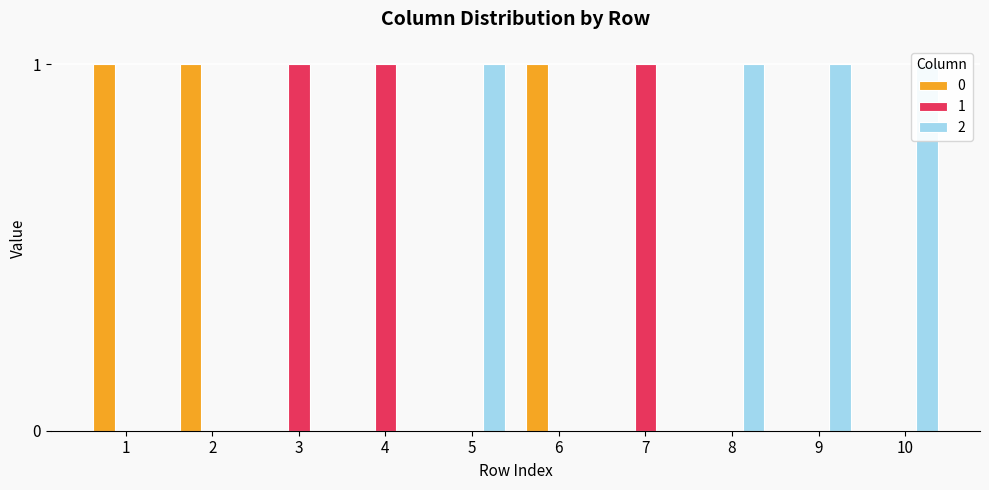

How many bars are there in total?

30